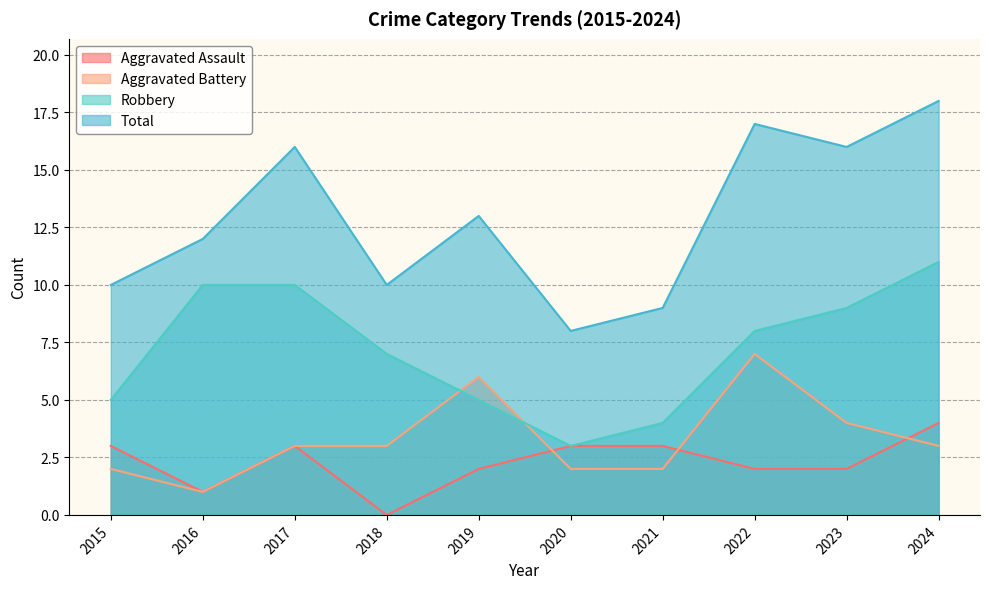

True or false: Total and Aggravated Battery cross at least once.

False